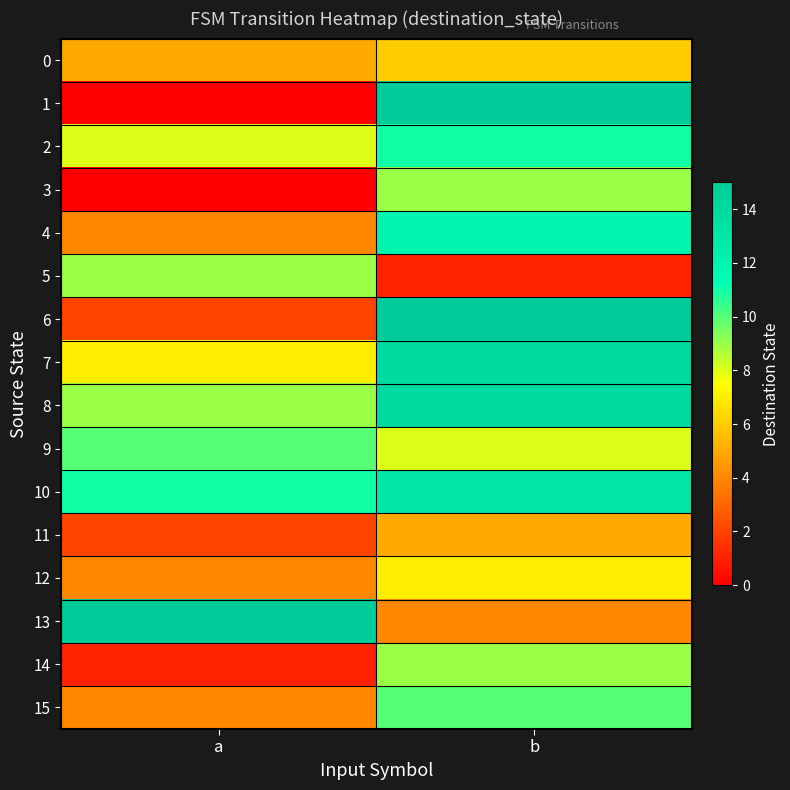

At which category does the chart reach its peak across all series?

b